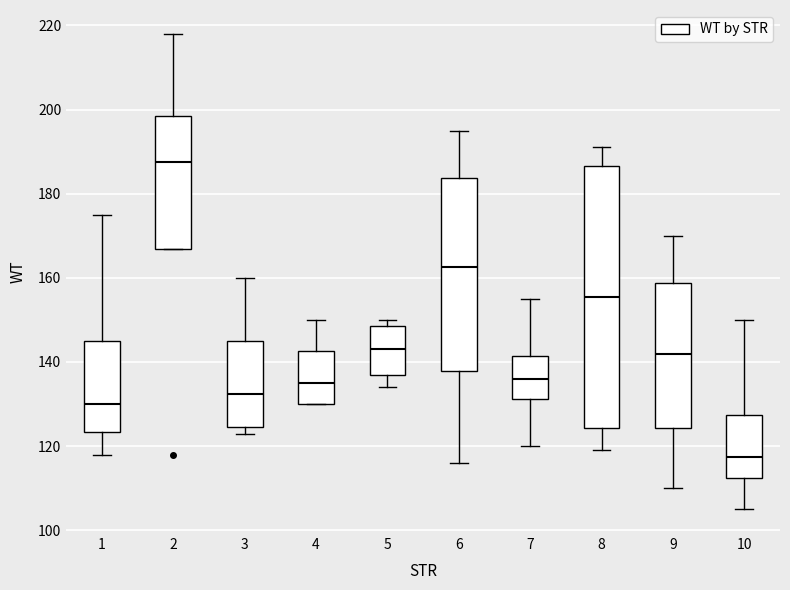

Which box is the tallest, from its lower edge to its upper edge?

8